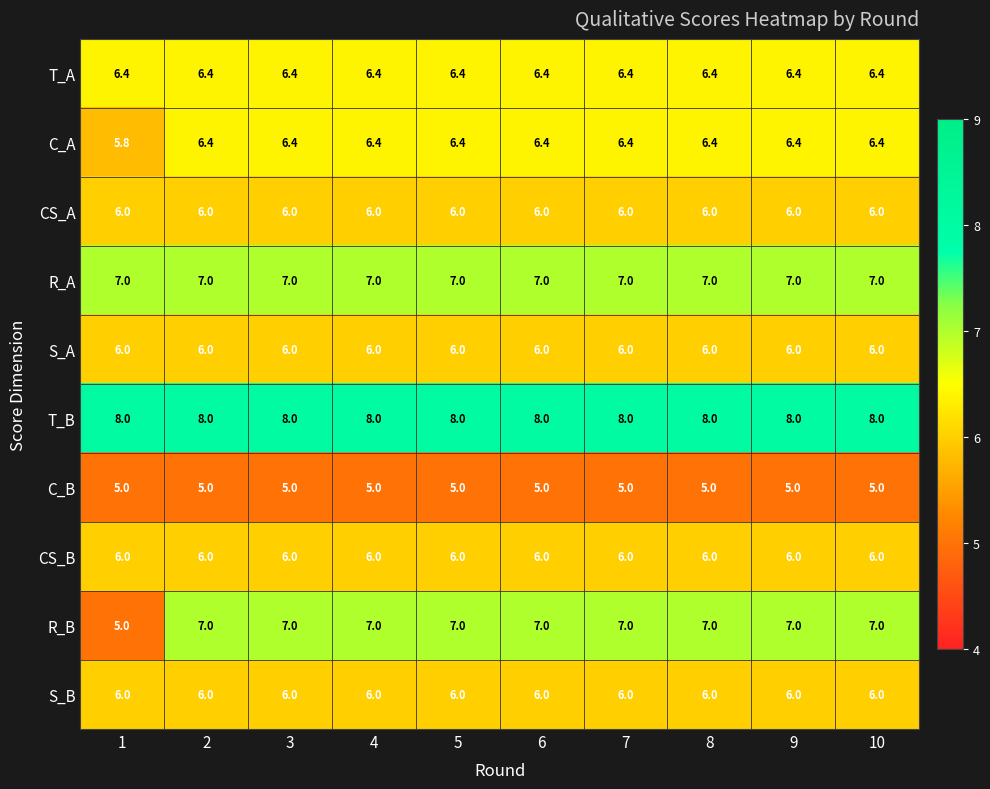

What is the total value across all series at 9?

63.8